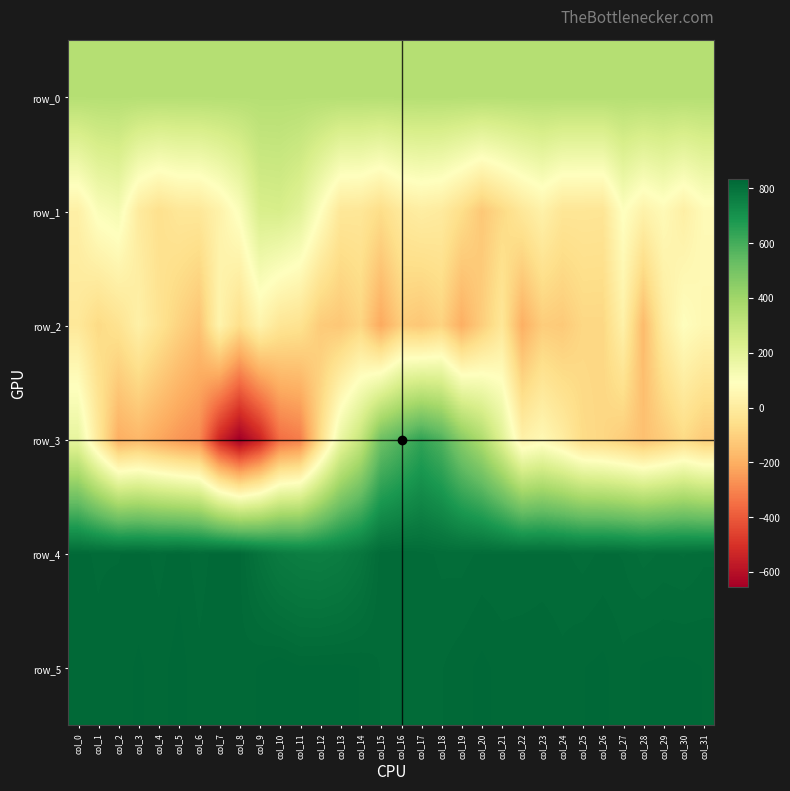

The row_5 series shows 233.8 at col_20. True or false?

False